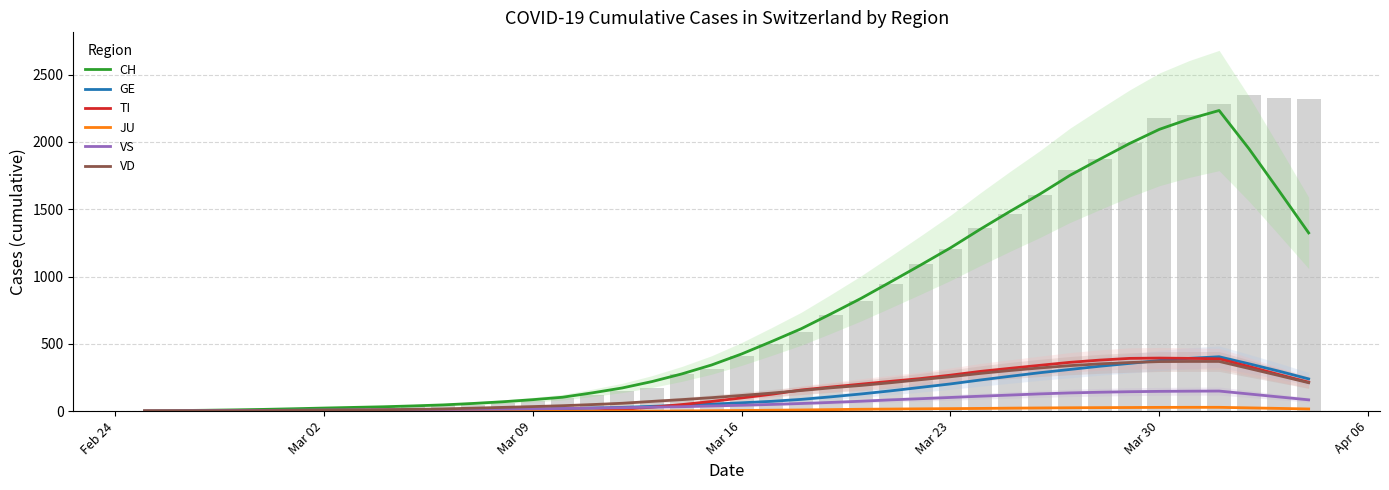

What are all the series names shown in the legend?

CH, GE, TI, JU, VS, VD